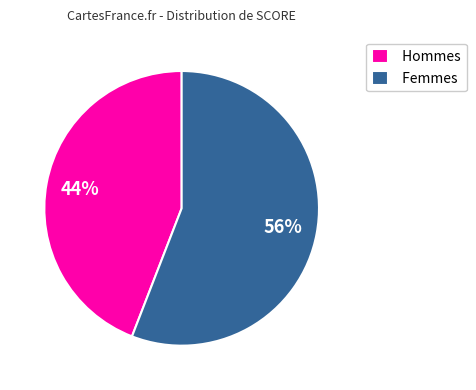

Count the number of slices in the pie.

2